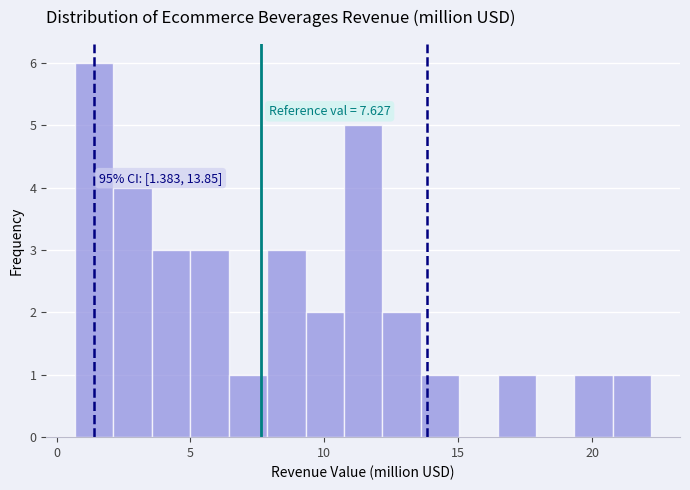

Around what value on the x-axis is the tallest bar? Give the approximate position of its centre, as read against the axis.

1.5